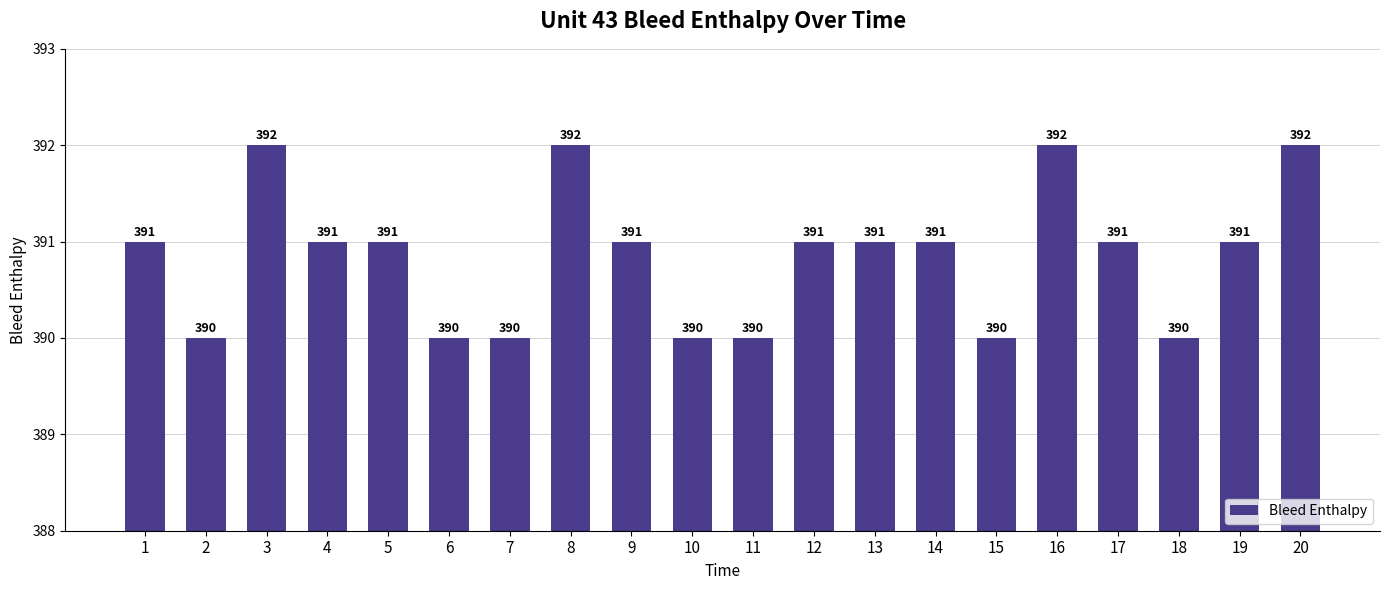

Read the value at 15.

390